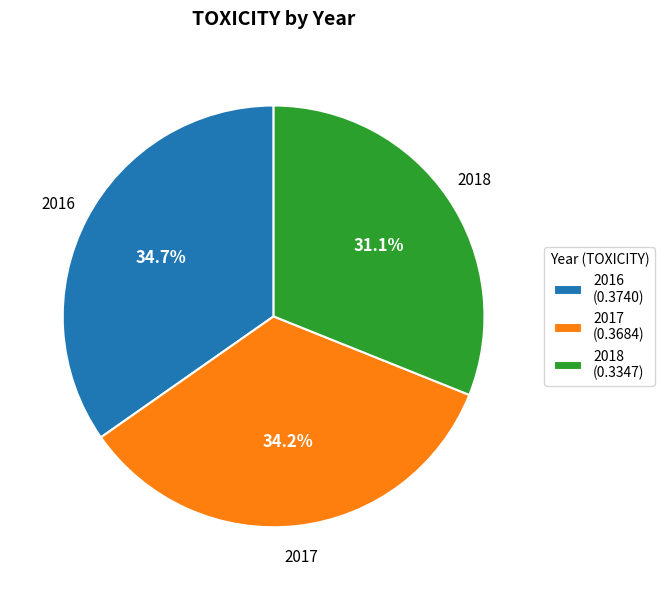

Rank the categories by value from highest to lowest.

2016, 2017, 2018